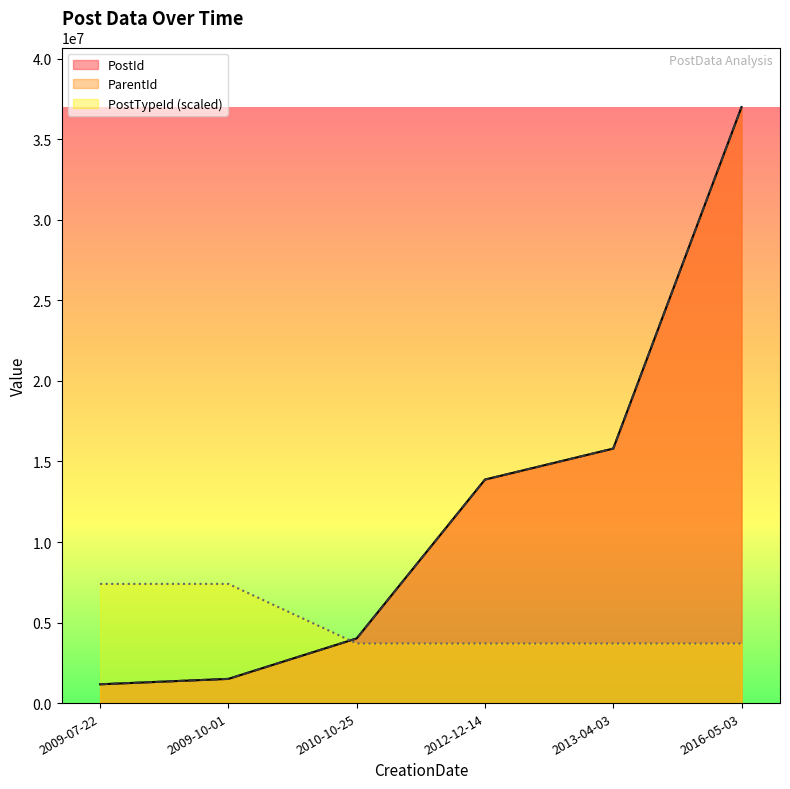

What is the approximate value of PostTypeId at 2009-07-22?

7399845.0